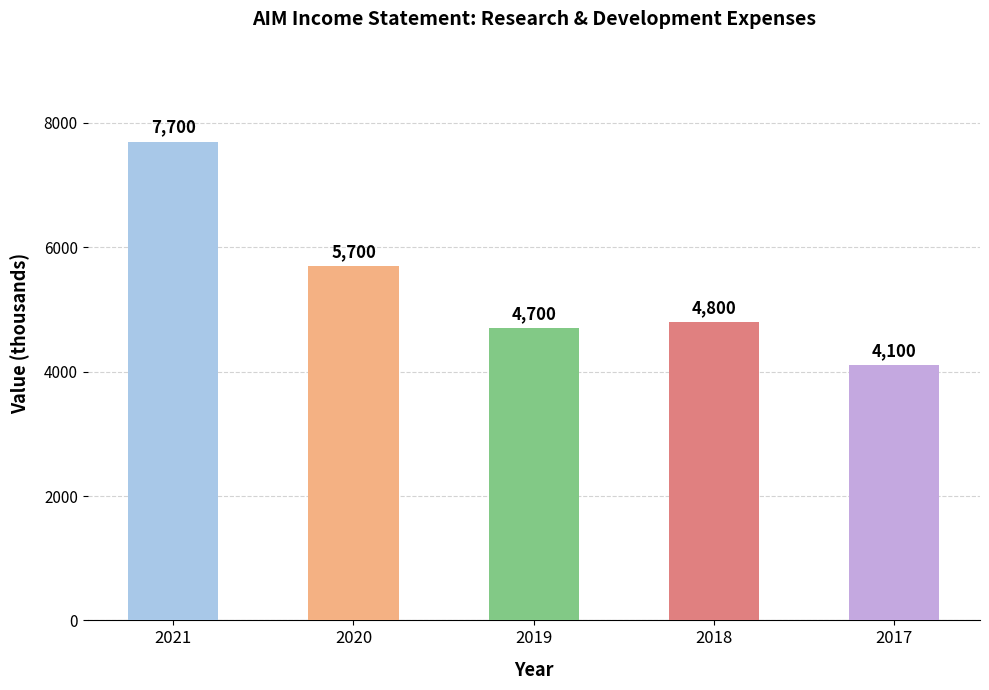

How many data points are less than 4800?

2